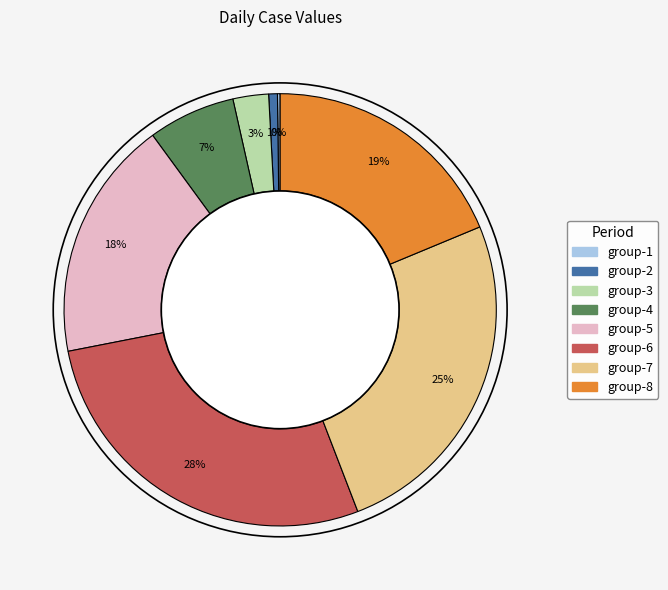

Does any single category account for the majority?

No